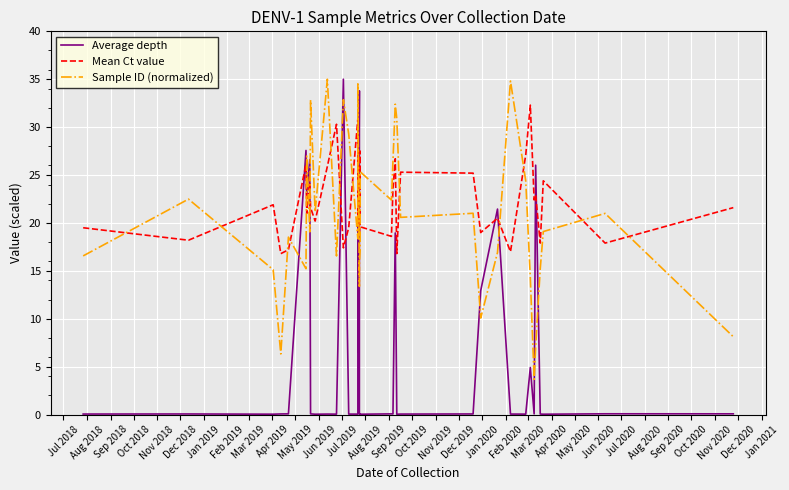

Reading left to right, transcribe all the data shown in this chart.

Average depth: 0.1	0.1	0.0	0.1	0.1	27.6	22.9	26.6	0.1	0.0	0.1	0.0	35.0	0.1	0.0	0.1	26.6	6.5	33.8	0.1	0.1	0.0	0.1	0.1	19.0	0.0	0.1	0.1	12.9	21.5	0.1	0.0	4.9	0.1	26.0	0.1	0.0	0.1	0.1
Mean Ct value: 19.5	18.2	21.9	16.8	17.2	26.1	21.0	24.7	21.6	20.2	25.9	30.3	17.4	19.5	30.9	19.7	25.1	26.8	21.0	18.8	27.5	19.6	18.6	23.6	26.7	16.8	25.3	25.2	19.0	20.5	17.0	27.1	32.3	22.4	22.9	17.9	24.4	17.9	21.6
Sample ID (normalized): 16.6	22.5	15.1	6.3	18.5	15.2	27.0	19.1	32.8	21.1	35.0	16.6	32.9	29.3	18.4	22.8	23.3	34.5	13.4	15.7	17.1	25.3	22.4	26.5	32.4	30.9	20.6	21.0	10.1	16.9	34.8	24.4	14.3	3.7	7.1	15.2	19.1	21.0	8.1